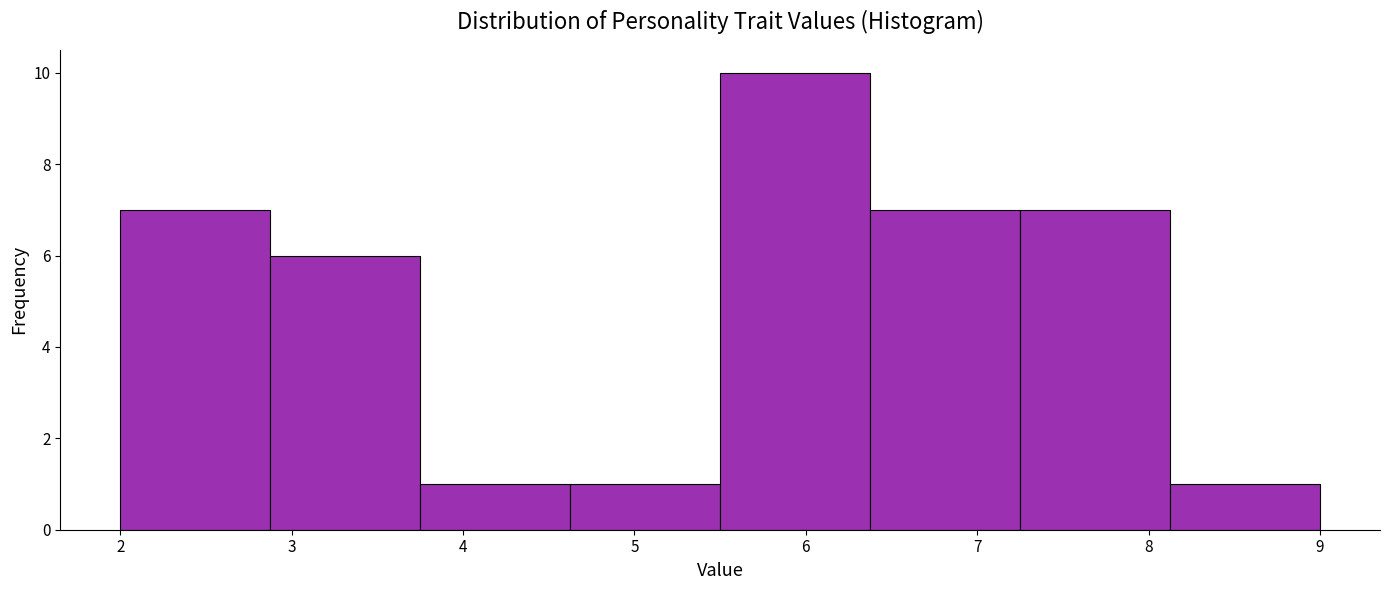

What is the height of the bar covering 6.4 to 7.3 on the x-axis? Neither the bar edges nor the heights are printed on the chart, so give them approximately, as read against the axes.

7